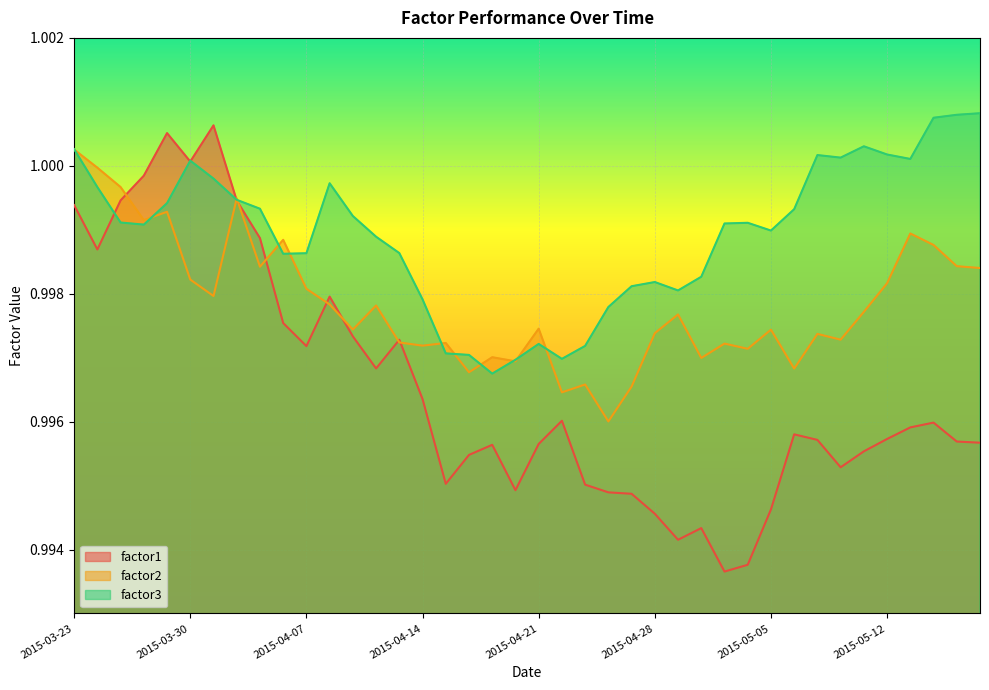

Reading left to right, transcribe all the data shown in this chart.

factor1: 1.0	1.0	1.0	1.0	1.0	1.0	1.0	1.0	1.0	1.0	1.0	1.0	1.0	1.0	1.0	1.0	1.0	1.0	1.0	1.0	1.0	1.0	1.0	1.0	1.0	1.0	1.0	1.0	1.0	1.0	1.0	1.0	1.0	1.0	1.0	1.0	1.0	1.0	1.0	1.0
factor2: 1.0	1.0	1.0	1.0	1.0	1.0	1.0	1.0	1.0	1.0	1.0	1.0	1.0	1.0	1.0	1.0	1.0	1.0	1.0	1.0	1.0	1.0	1.0	1.0	1.0	1.0	1.0	1.0	1.0	1.0	1.0	1.0	1.0	1.0	1.0	1.0	1.0	1.0	1.0	1.0
factor3: 1.0	1.0	1.0	1.0	1.0	1.0	1.0	1.0	1.0	1.0	1.0	1.0	1.0	1.0	1.0	1.0	1.0	1.0	1.0	1.0	1.0	1.0	1.0	1.0	1.0	1.0	1.0	1.0	1.0	1.0	1.0	1.0	1.0	1.0	1.0	1.0	1.0	1.0	1.0	1.0